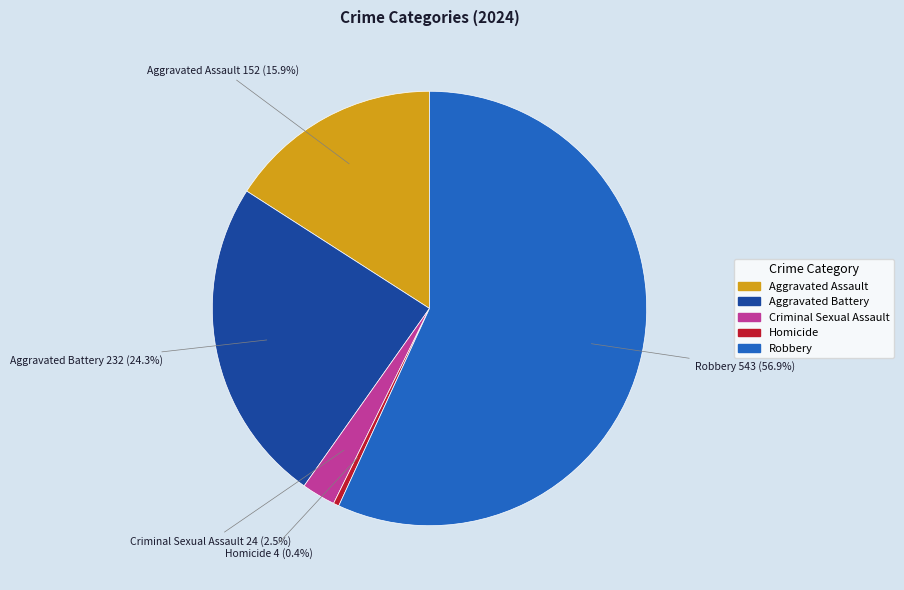

Which slice represents more than half of the pie?

Robbery